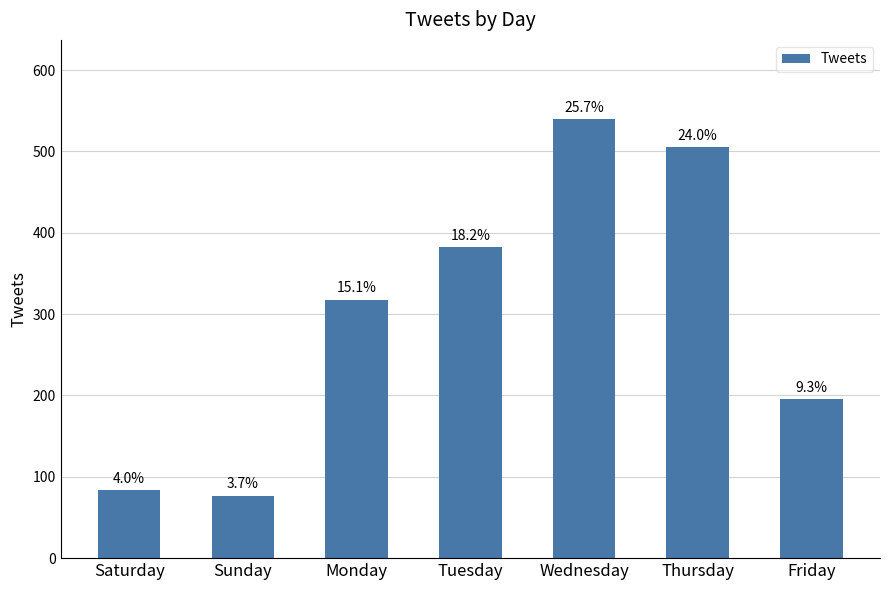

How many bars are there in total?

7